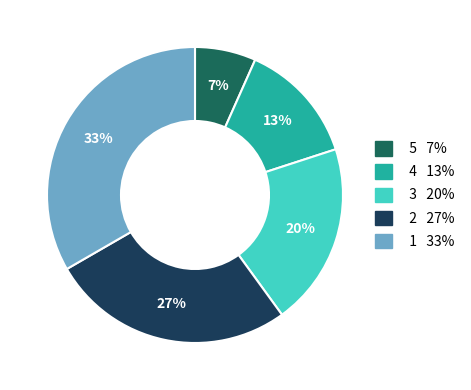

Is there any slice that represents more than half of the pie?

No